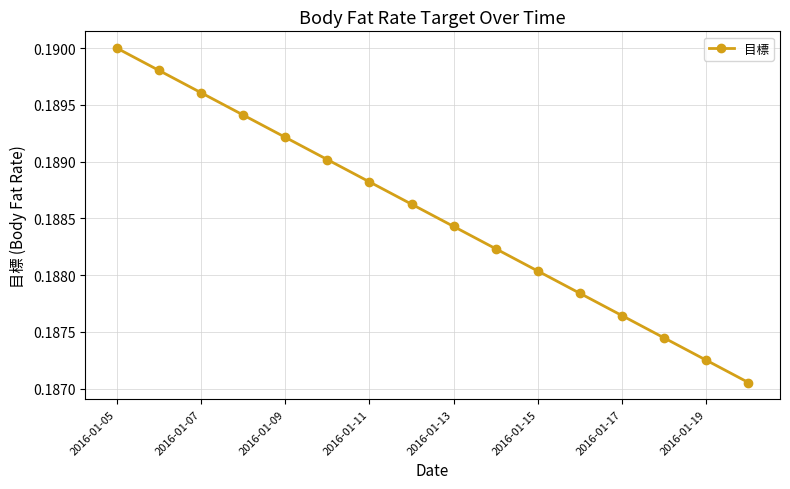

True or false: there are more than 1 points higher than both neighbors.

False